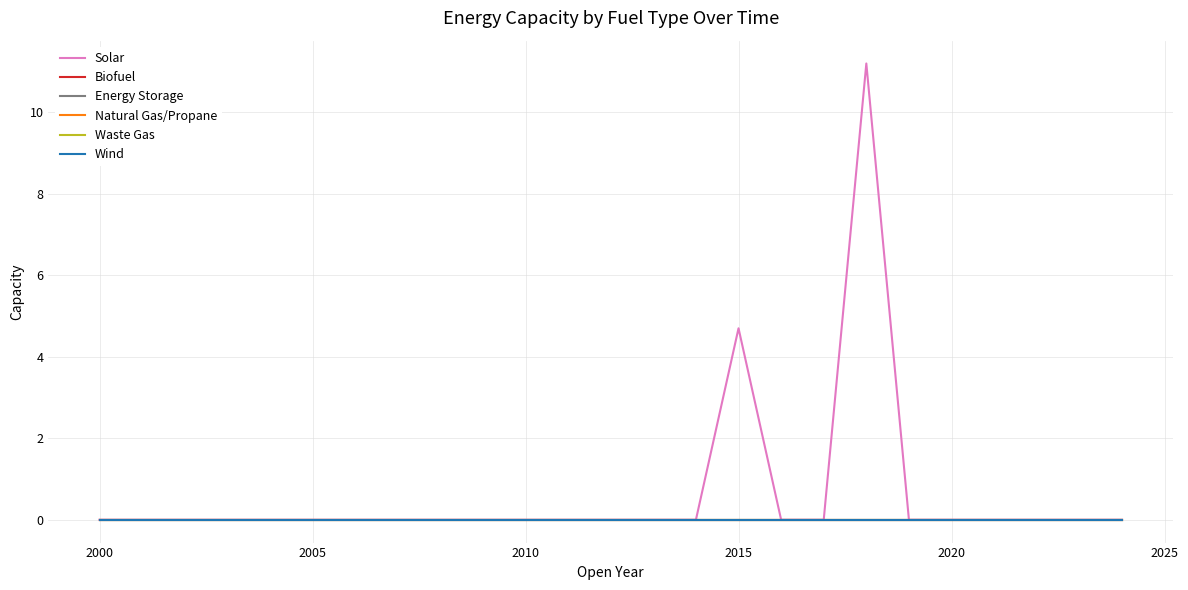

What is the greatest value displayed?

11.2